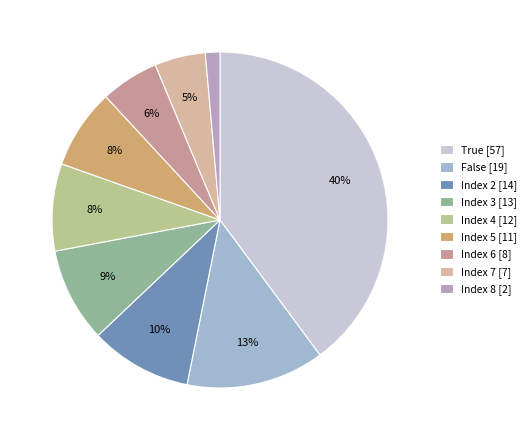

To the nearest percent, what portion does Index 5 [11] represent?

8%